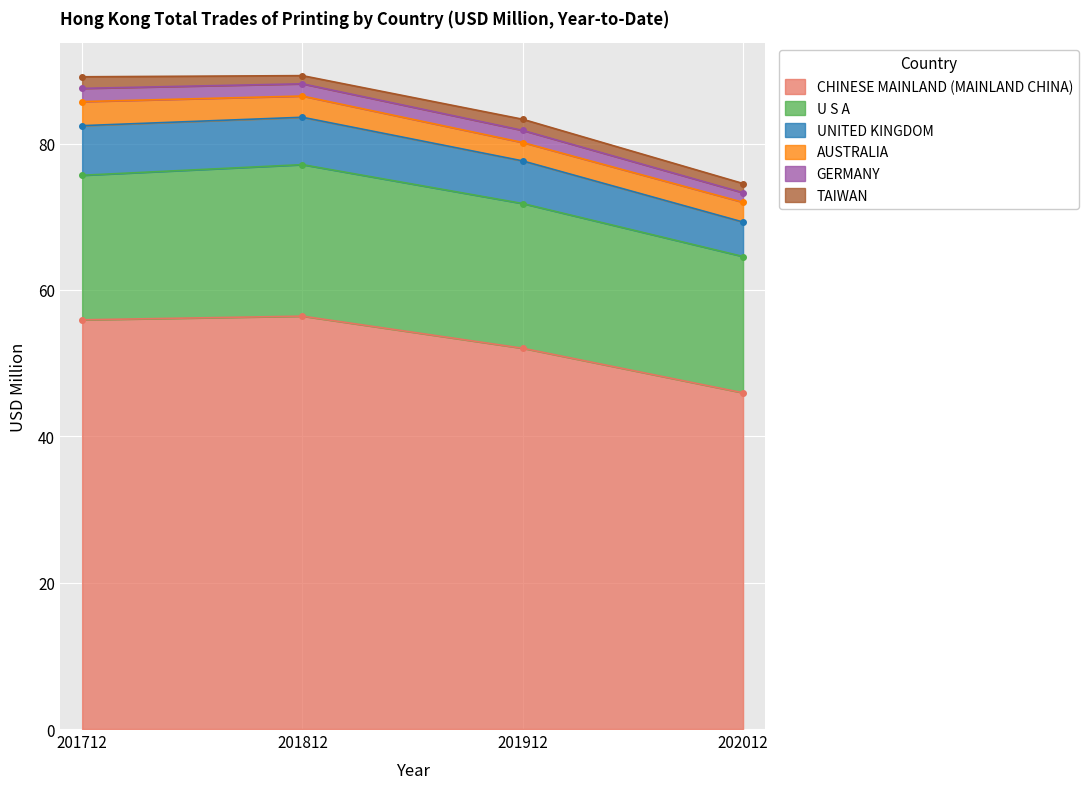

How many data points does each series have?

4